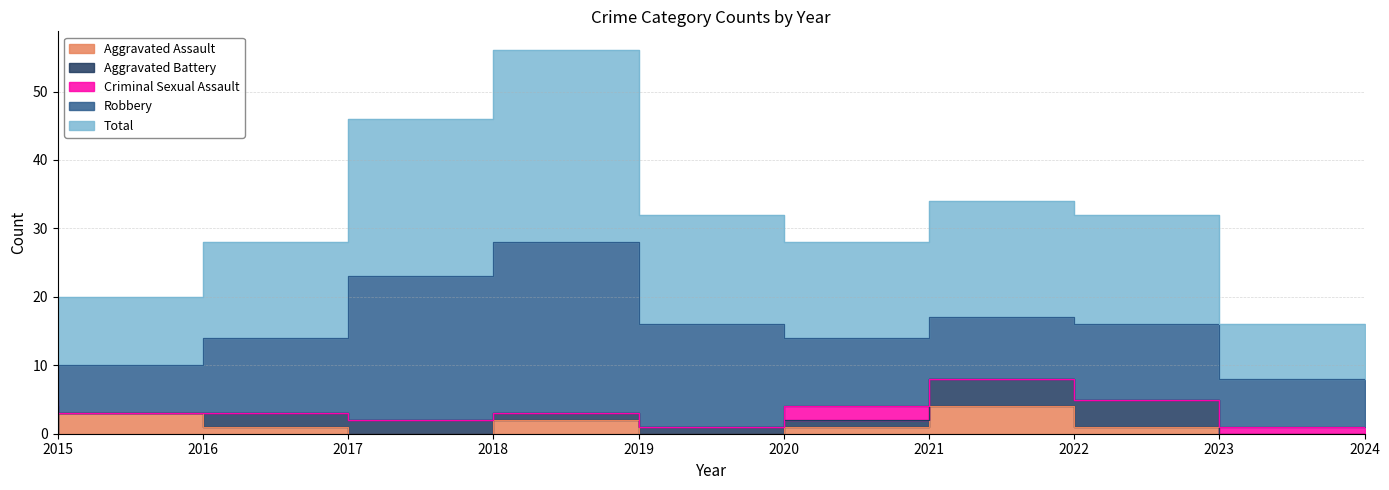

How many values in the Aggravated Assault series are below 1?

4